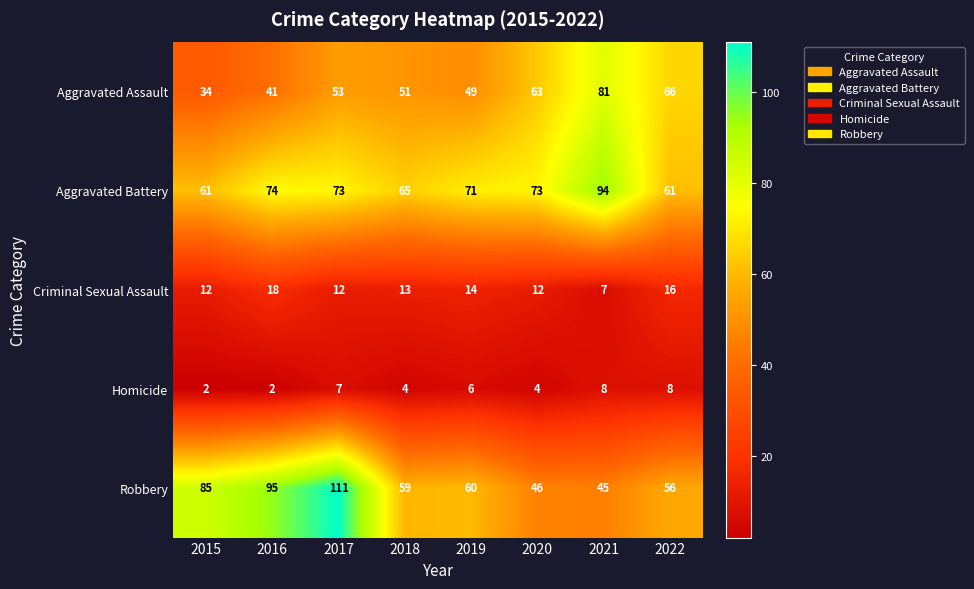

What is the total value across all series at 2015?

194